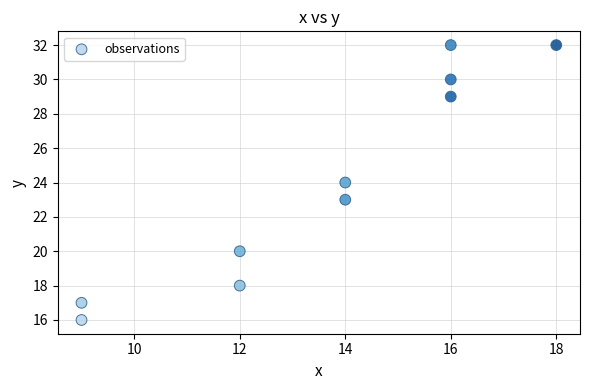

What is the range of Y values (max minus min)?

16